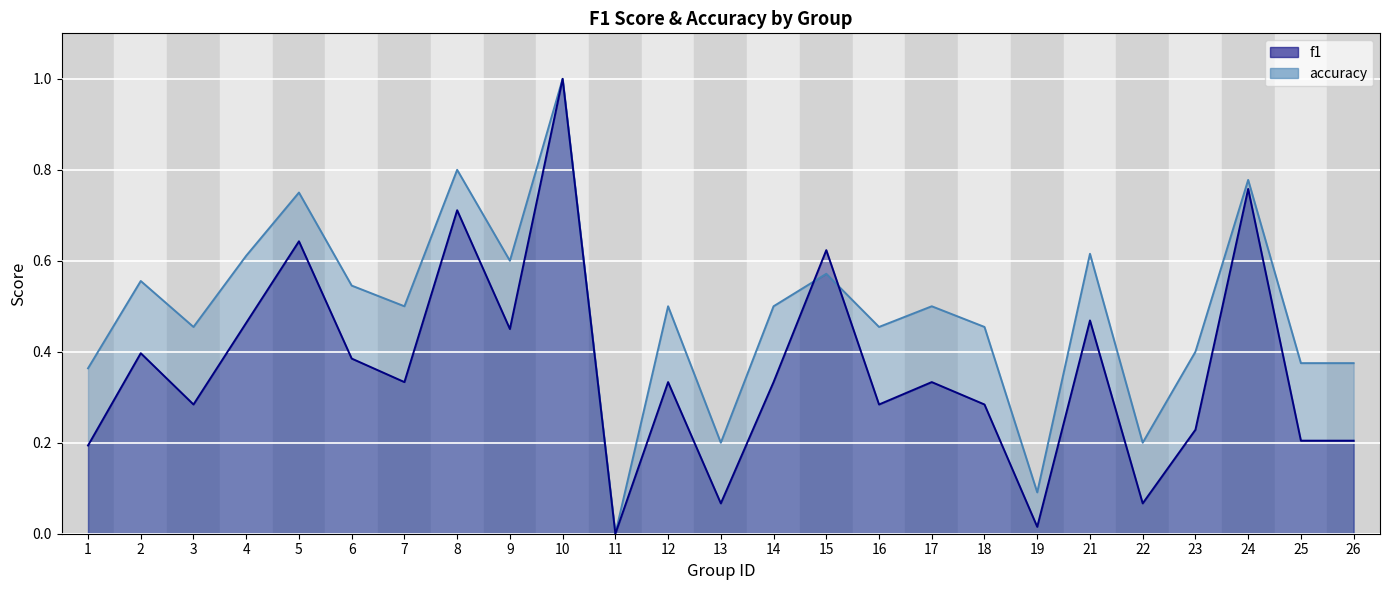

What is the average value of the accuracy series?

0.5